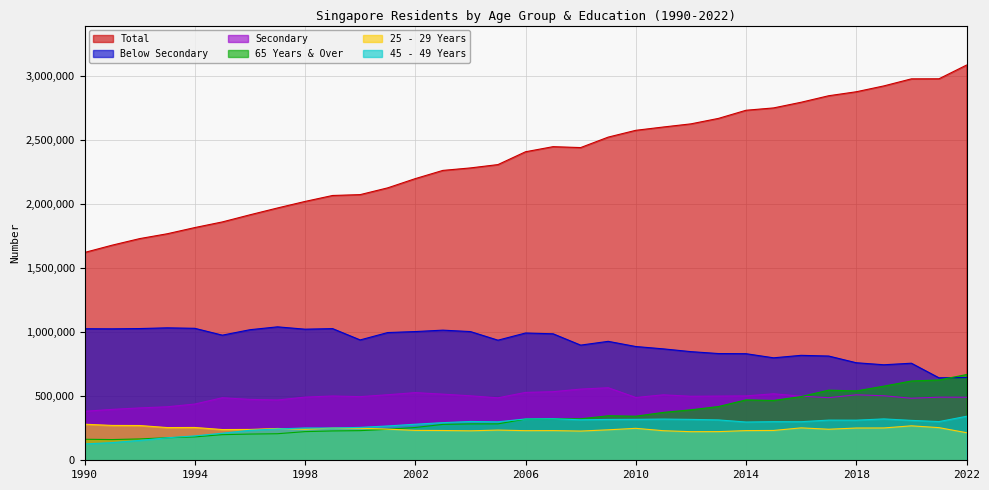

Reading left to right, what are all the values shown in this chart?

Total: 1622300	1679300	1730600	1768400	1816800	1860900	1916400	1969700	2020800	2067300	2074000	2126900	2198900	2263000	2282400	2308500	2408600	2448400	2441300	2523000	2576000	2601900	2626400	2669100	2732600	2750900	2795200	2846000	2877000	2922700	2977800	2978300	3085300
Below Secondary: 1027100	1026200	1028300	1034000	1030300	976800	1019300	1041700	1023500	1027900	939600	997200	1004900	1015900	1004900	937600	993700	987500	899000	928600	888200	869800	848200	833300	832100	800000	819300	813800	761500	745700	757800	643900	646300
Secondary: 382500	397300	408800	417700	438900	488400	475400	470600	493300	501900	496900	511700	528300	516300	503300	487800	529800	535500	555800	566400	490600	510900	499800	501200	502500	519200	500400	488800	511200	503700	484300	492600	492200
65 Years & Over: 164100	161700	166600	176100	182500	200000	204600	207300	223700	229000	231300	241900	256100	280100	284100	284300	321500	323600	323700	347400	344100	373700	394100	419500	471500	467000	497300	547500	541400	578600	619000	627000	669200
25 - 29 Years: 281500	272100	271400	255300	256100	239900	240700	248300	242200	251500	250500	242800	233400	232400	230000	235700	231200	231800	228000	237800	249400	230900	223200	223700	231700	232800	253000	242300	251800	252300	268900	254800	215400
45 - 49 Years: 127500	137700	155100	175700	190400	211300	233900	244500	252200	251800	256800	267900	281500	293800	303000	300300	322600	324300	316000	319000	319600	321700	319200	315100	298600	301500	301100	313700	313200	323000	311500	302000	343400